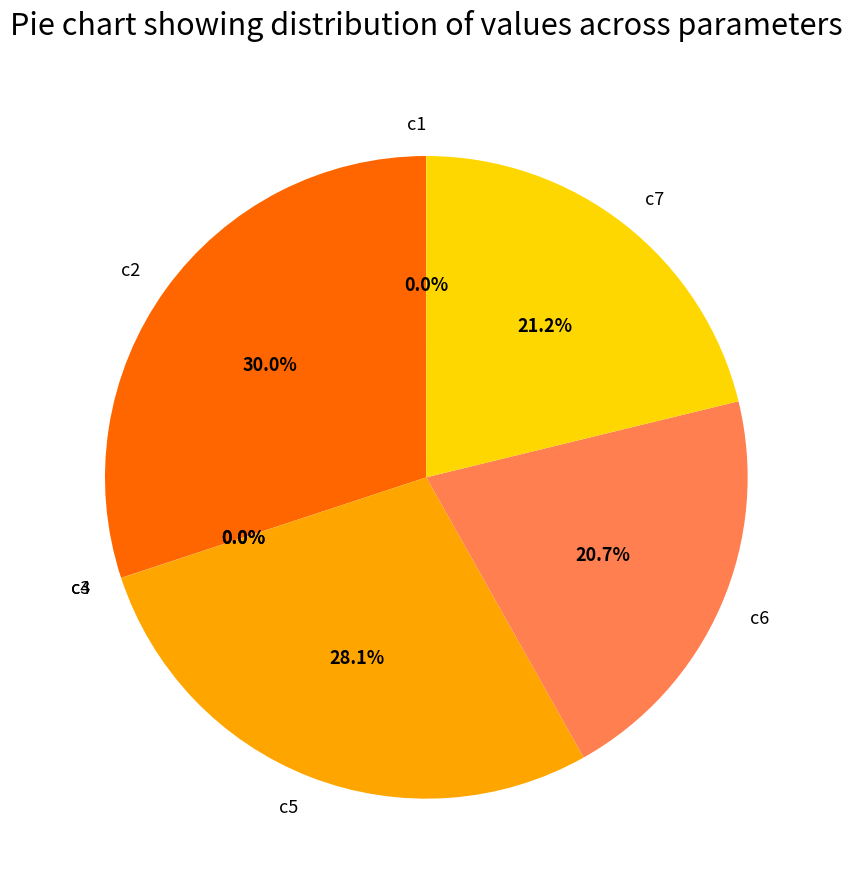

Does any single category account for the majority?

No